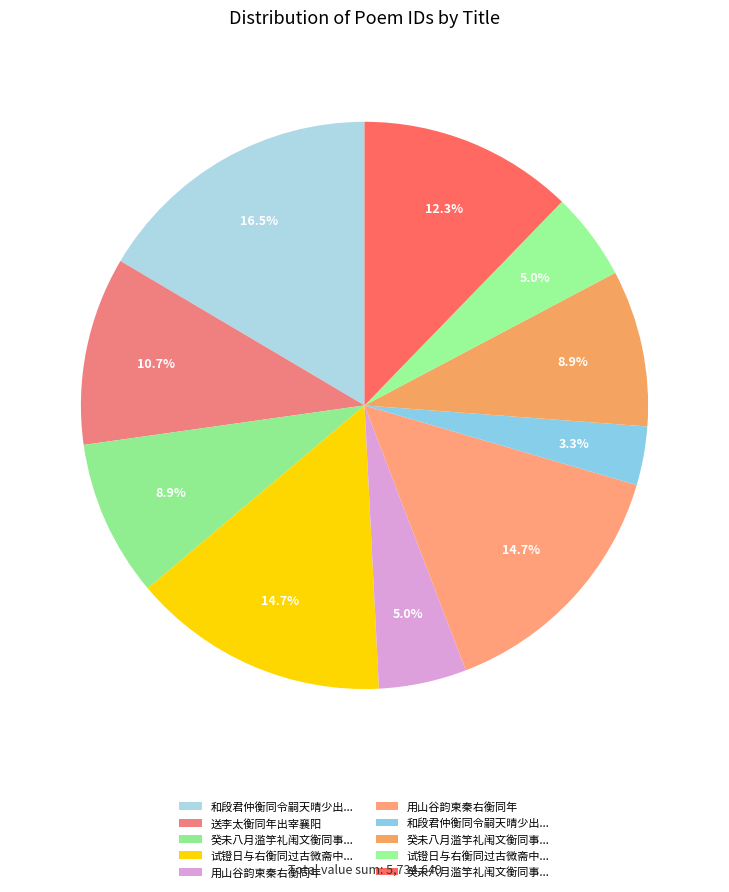

Count the number of slices in the pie.

10